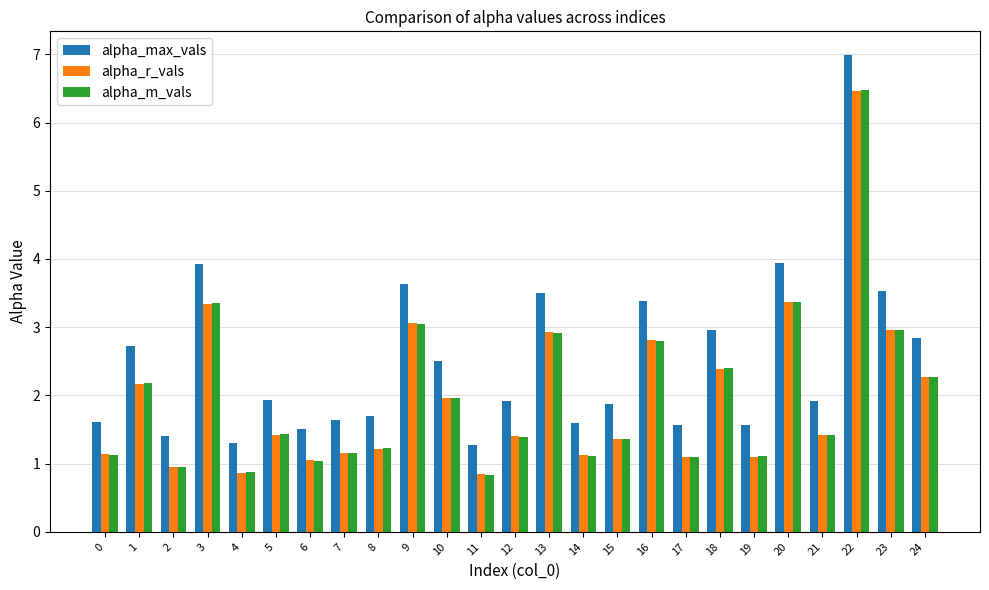

True or false: alpha_max_vals has a value of 0.6 at 11.

False